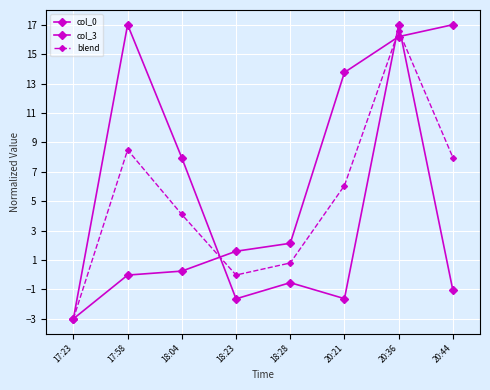

How many intersections are there between col_0 and col_3?

3